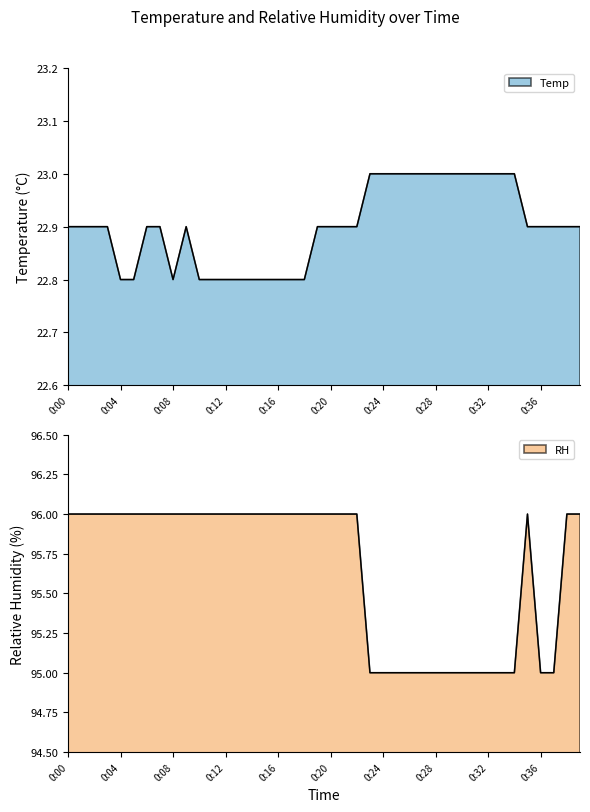

Reading left to right, transcribe all the data shown in this chart.

Temp: 22.9	22.9	22.9	22.9	22.8	22.8	22.9	22.9	22.8	22.9	22.8	22.8	22.8	22.8	22.8	22.8	22.8	22.8	22.8	22.9	22.9	22.9	22.9	23.0	23.0	23.0	23.0	23.0	23.0	23.0	23.0	23.0	23.0	23.0	23.0	22.9	22.9	22.9	22.9	22.9
RH: 96.0	96.0	96.0	96.0	96.0	96.0	96.0	96.0	96.0	96.0	96.0	96.0	96.0	96.0	96.0	96.0	96.0	96.0	96.0	96.0	96.0	96.0	96.0	95.0	95.0	95.0	95.0	95.0	95.0	95.0	95.0	95.0	95.0	95.0	95.0	96.0	95.0	95.0	96.0	96.0